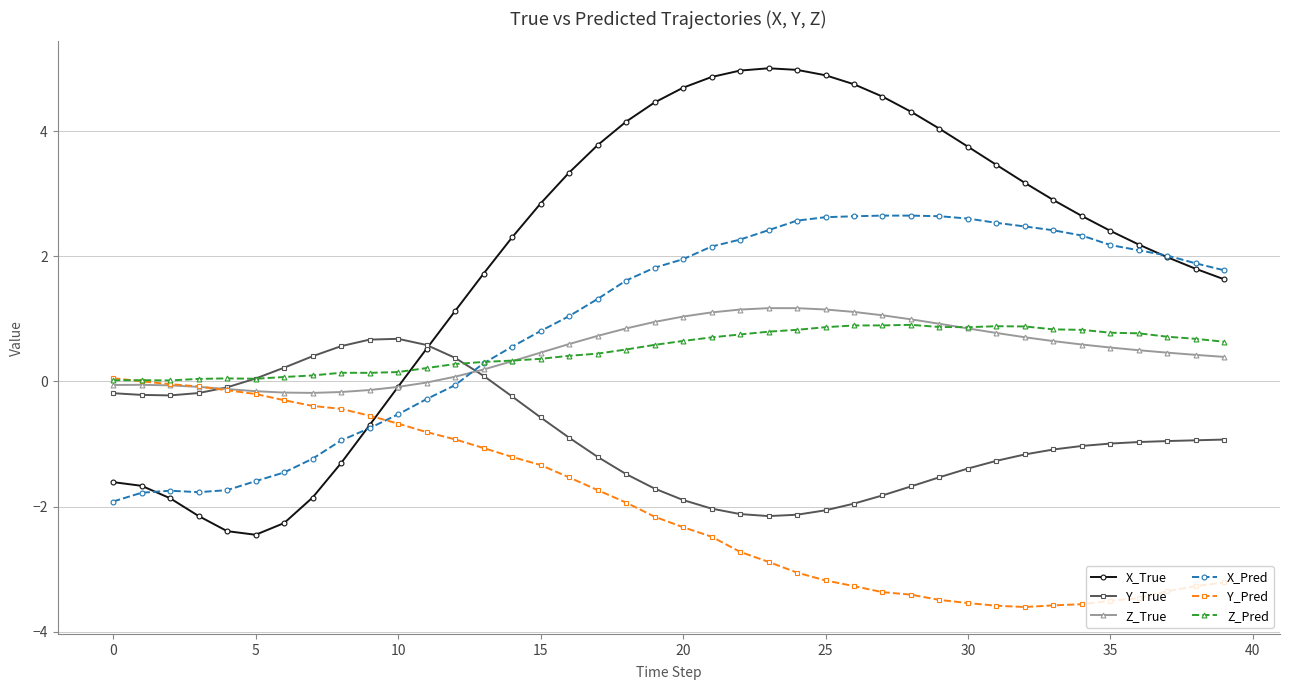

How many categories are shown in the chart?

40